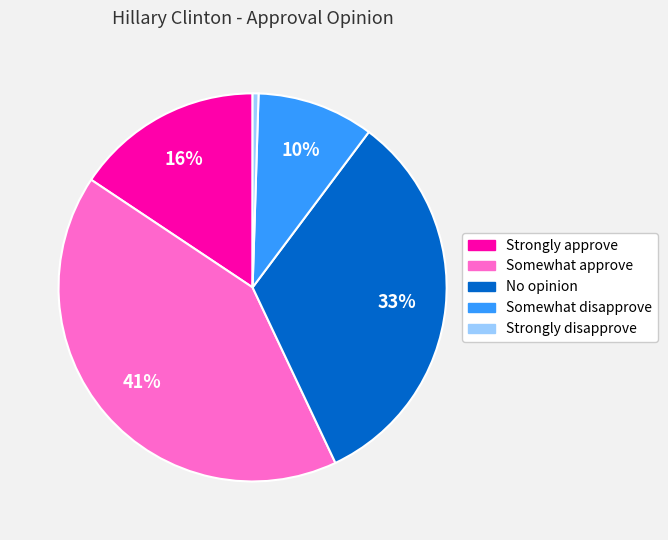

Which slice is the smallest?

Strongly disapprove